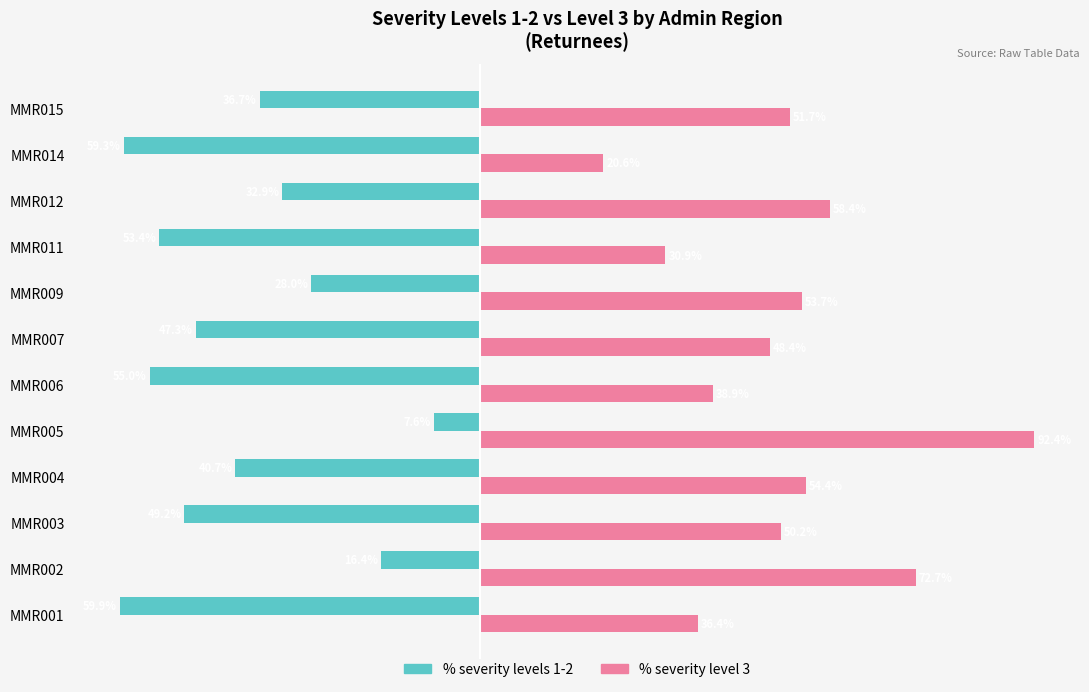

What is the maximum value shown in the chart?

0.9